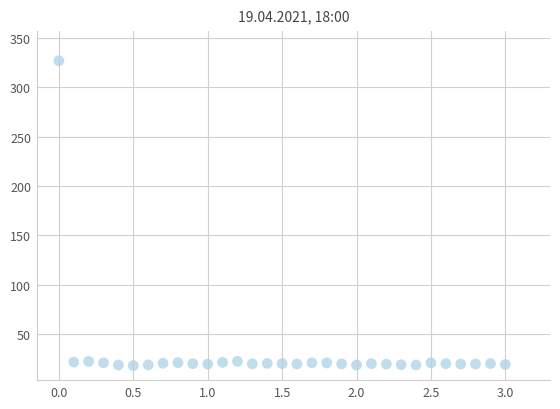

What is the range of Y values (max minus min)?

308.8